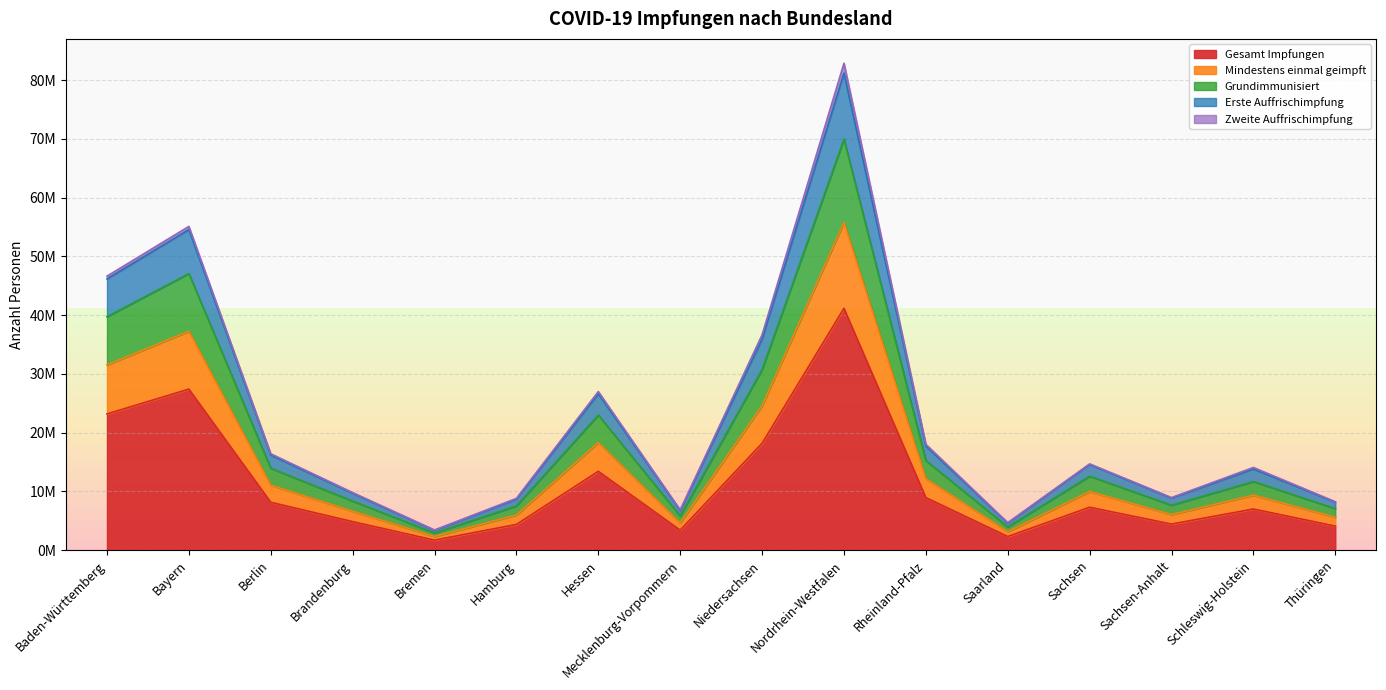

What is the approximate value of Gesamt Impfungen at Thüringen, to the nearest 10?

4096320